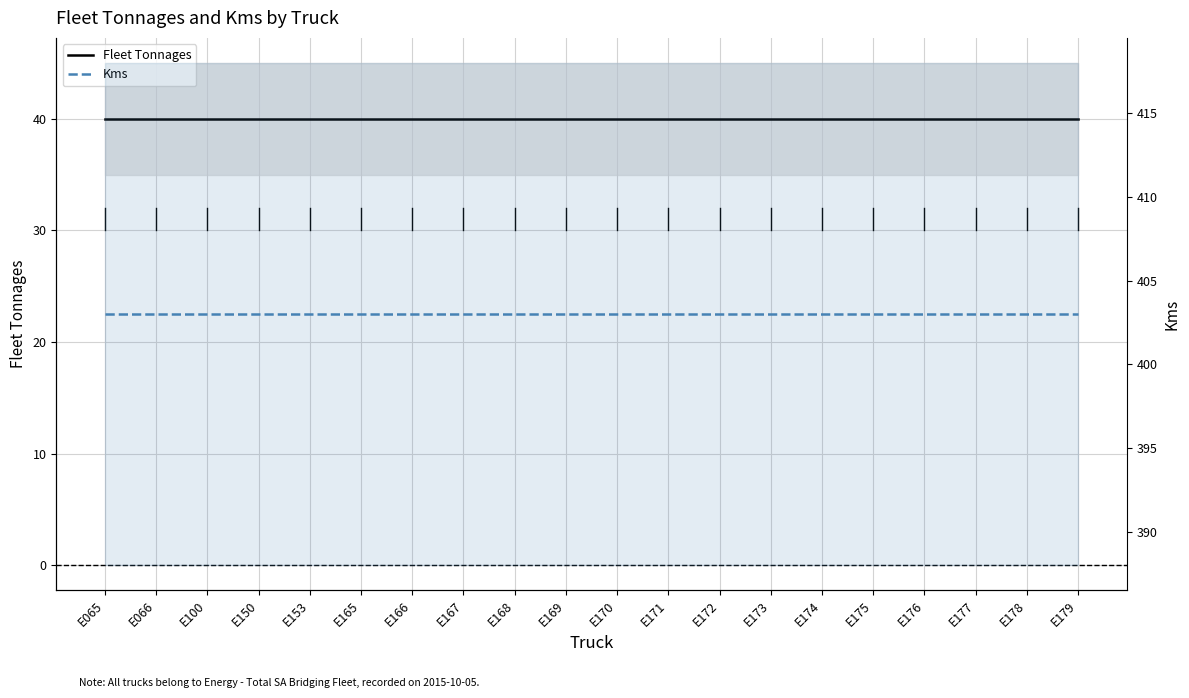

What is the average value of the Kms series?

403